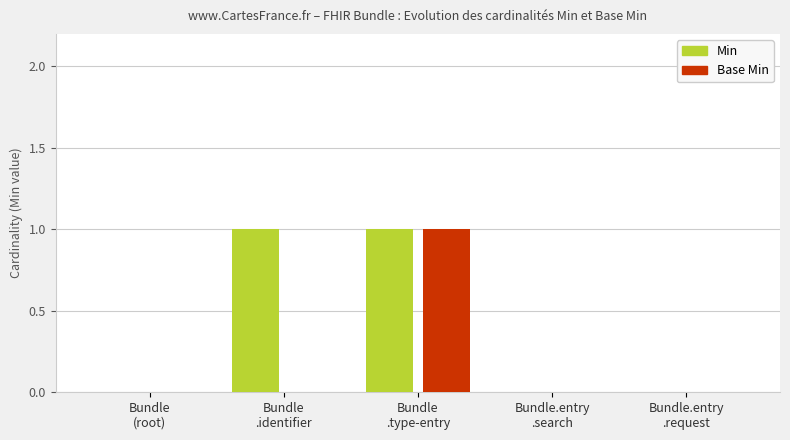

The value of Min at Bundle.entry
.search is -1. True or false?

False